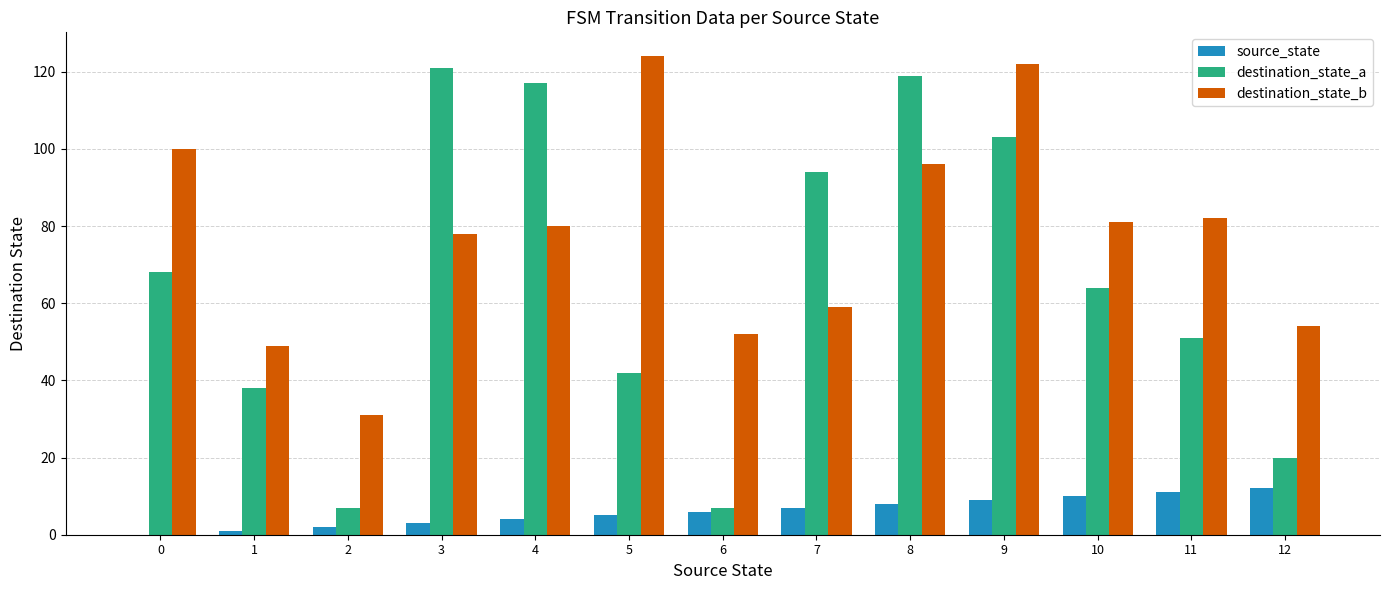

How many groups of bars are there?

13